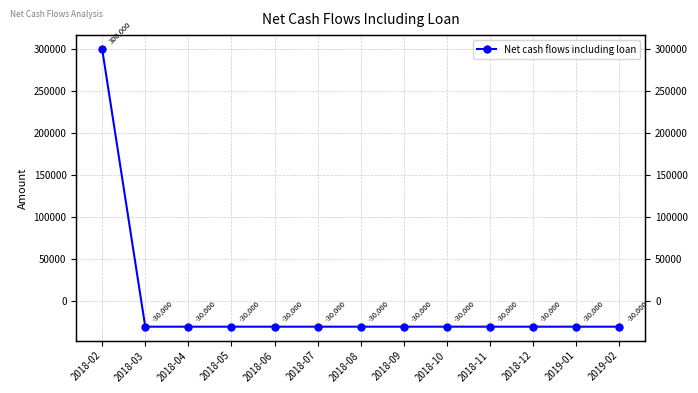

Reading left to right, list all the values displayed in this chart.

2018-02=300000	2018-03=-30000	2018-04=-30000	2018-05=-30000	2018-06=-30000	2018-07=-30000	2018-08=-30000	2018-09=-30000	2018-10=-30000	2018-11=-30000	2018-12=-30000	2019-01=-30000	2019-02=-30000